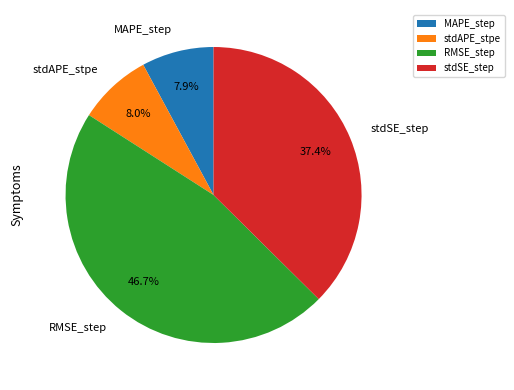

To the nearest percent, what is the difference between the largest and smallest slice percentages?

39%